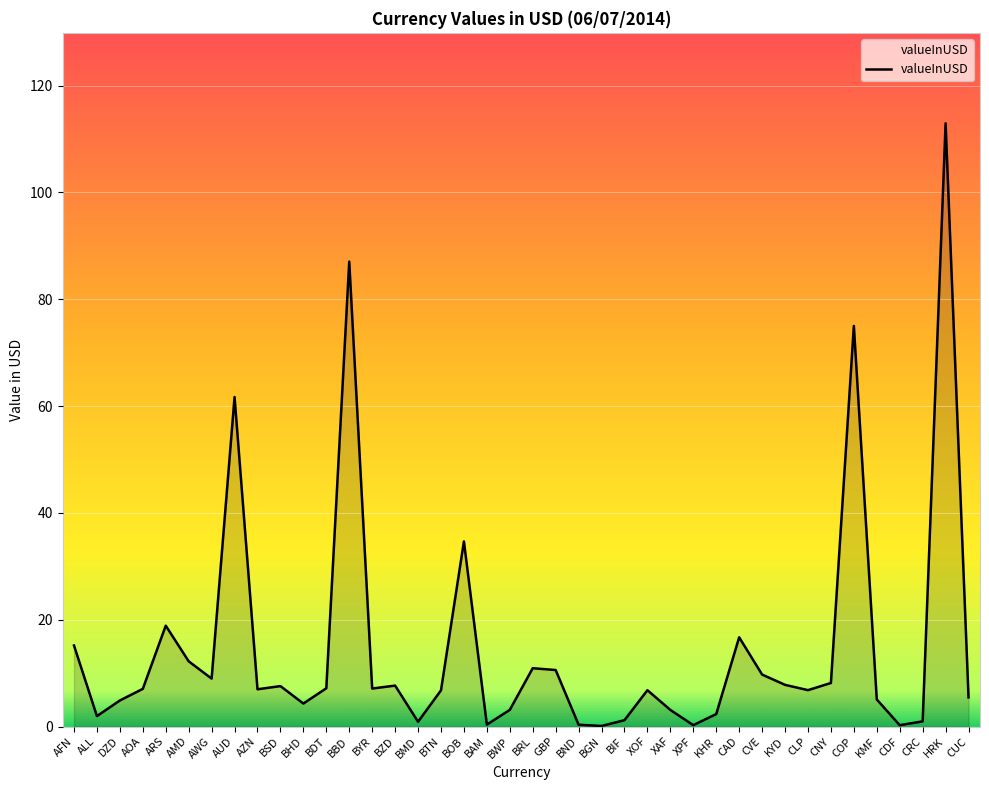

What is the difference between the values at CAD and AFN?

1.5